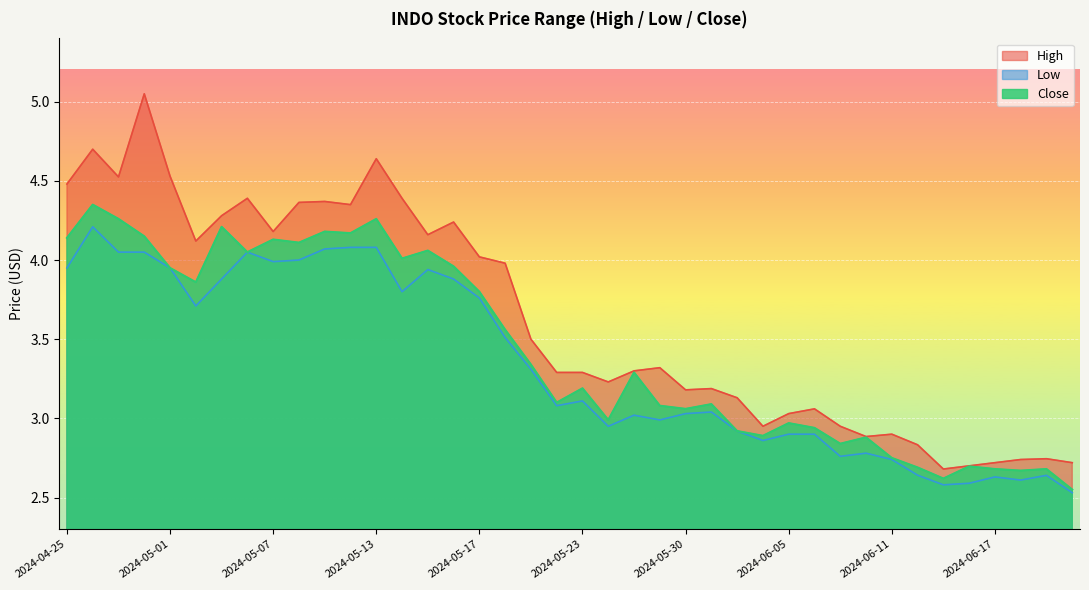

How many data points in Low are above 3?

24